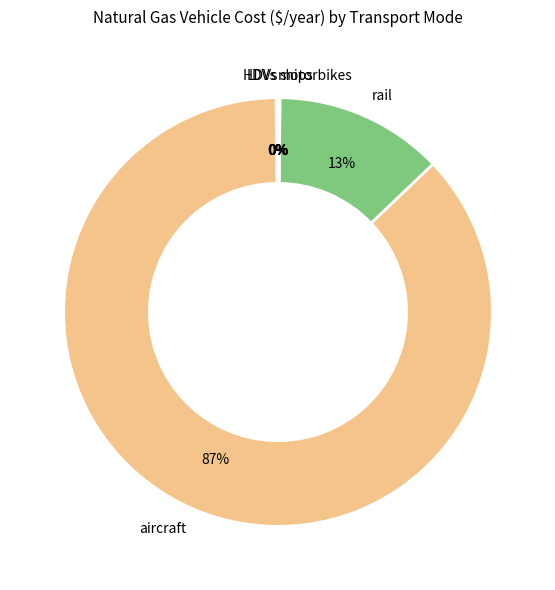

Is it true that aircraft is 87% of the pie?

True